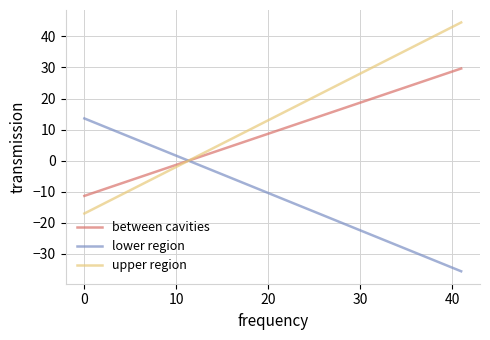

Which series has the largest range (max minus min)?

upper region